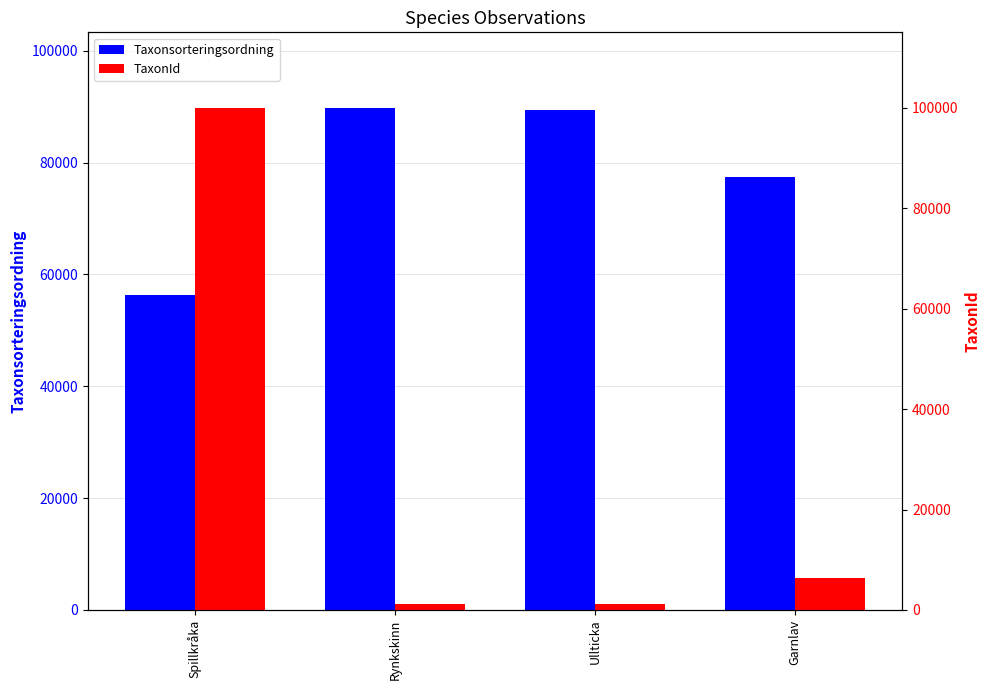

Is the value of Taxonsorteringsordning at Ullticka greater than the value of TaxonId at Rynkskinn?

Yes